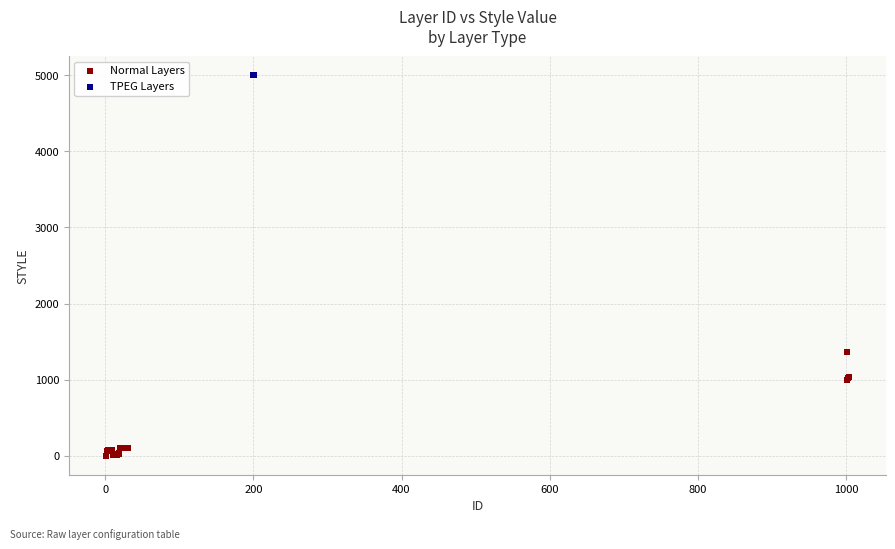

What are all the series names shown in the legend?

Normal Layers, TPEG Layers